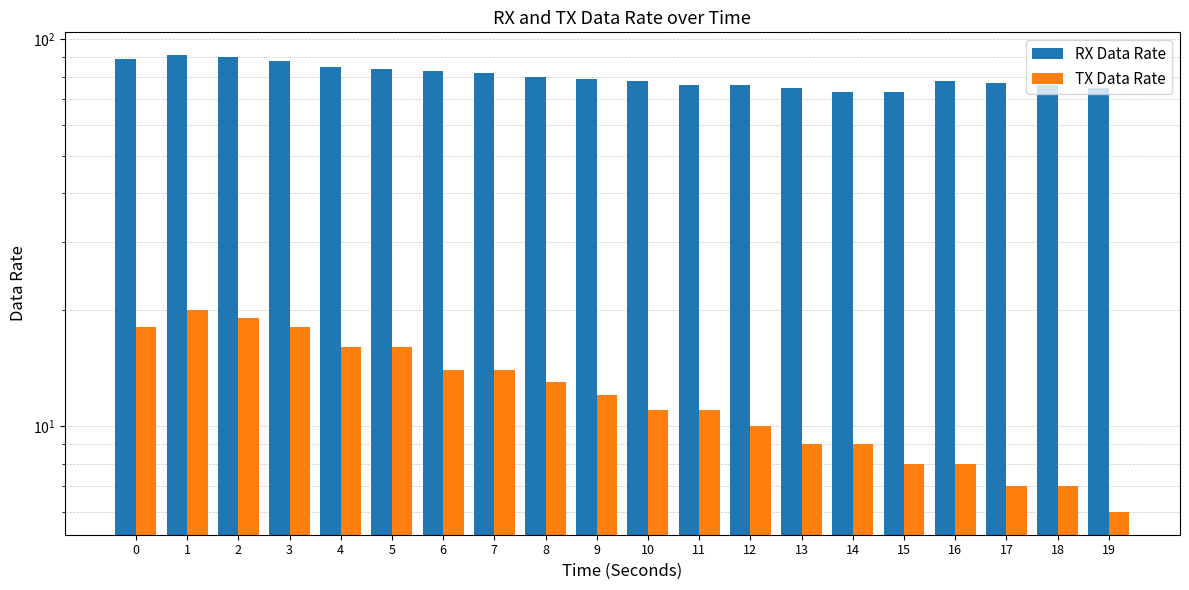

How many categories are shown in the chart?

20